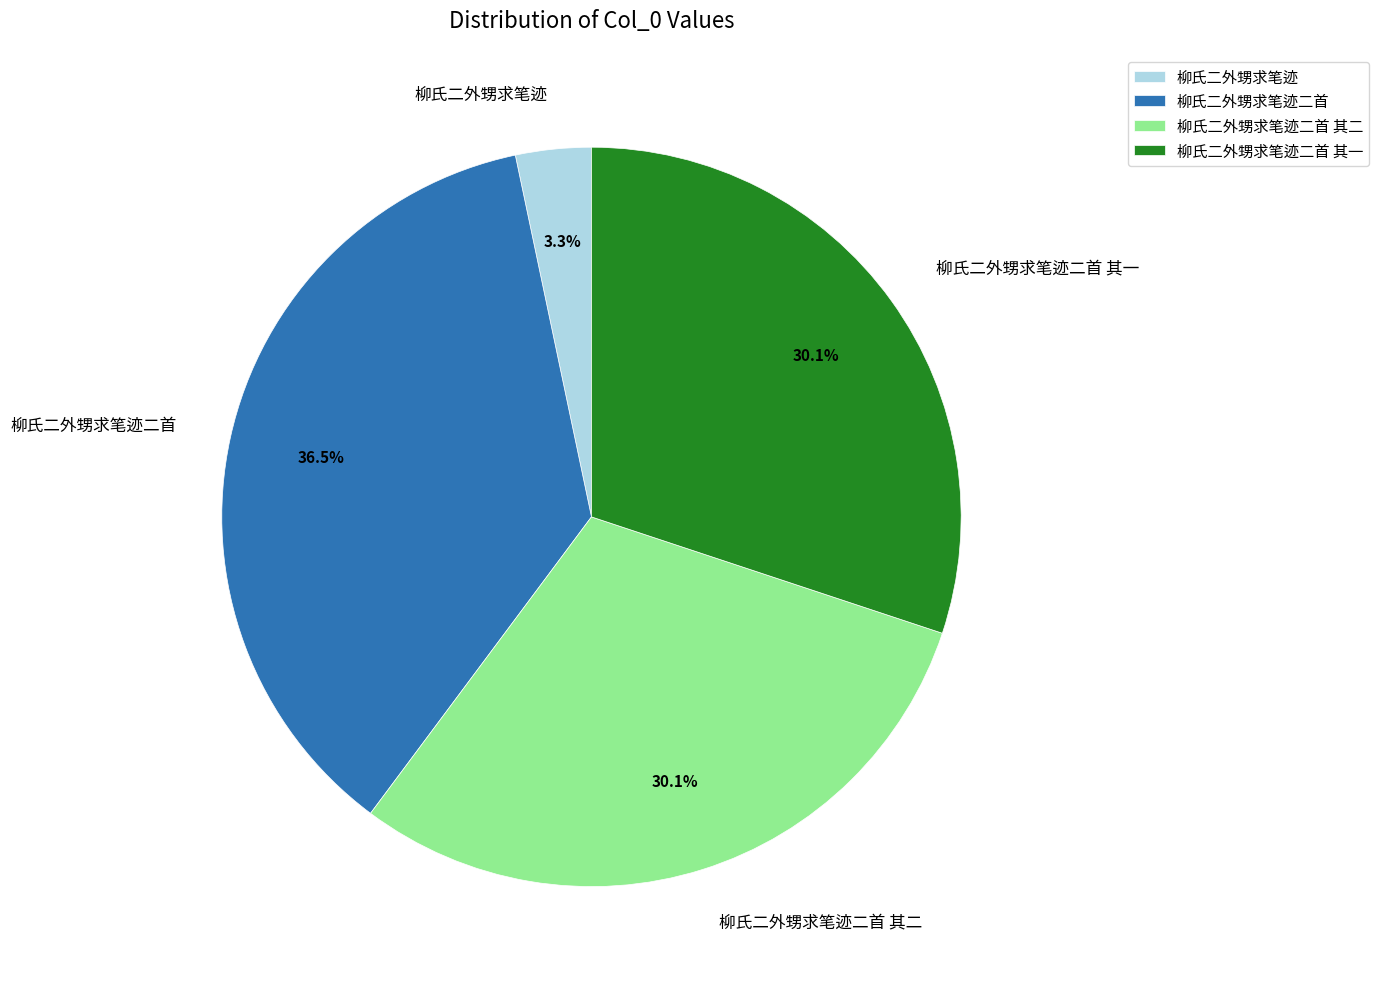

What percentage is the 柳氏二外甥求笔迹 slice, to the nearest percent?

3%